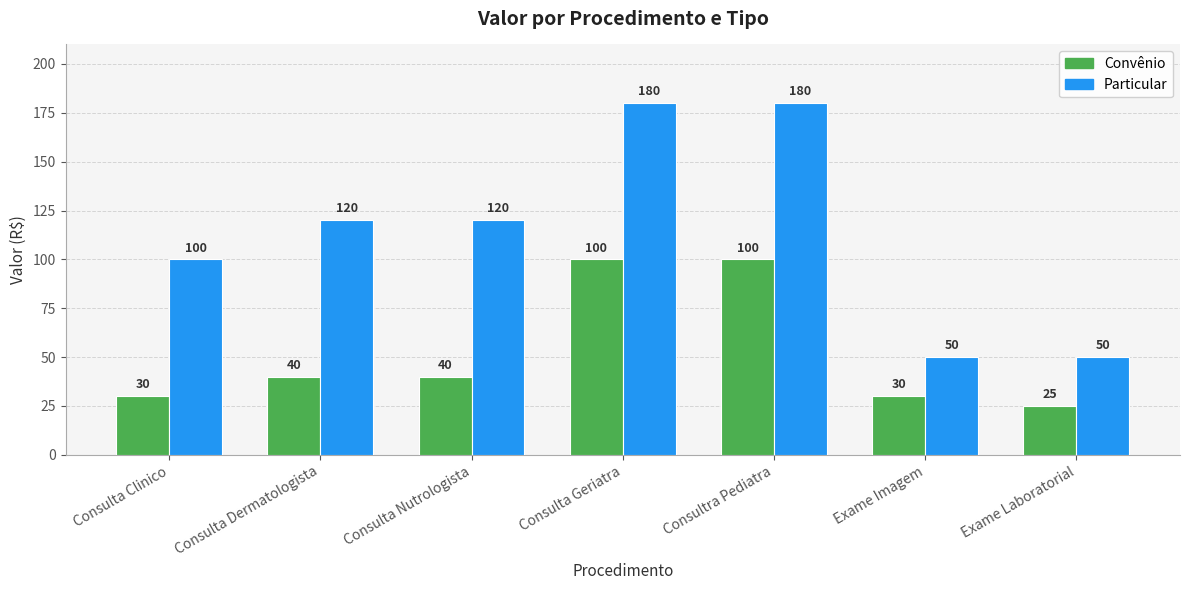

What position from the left is Consulta Geriatra?

4